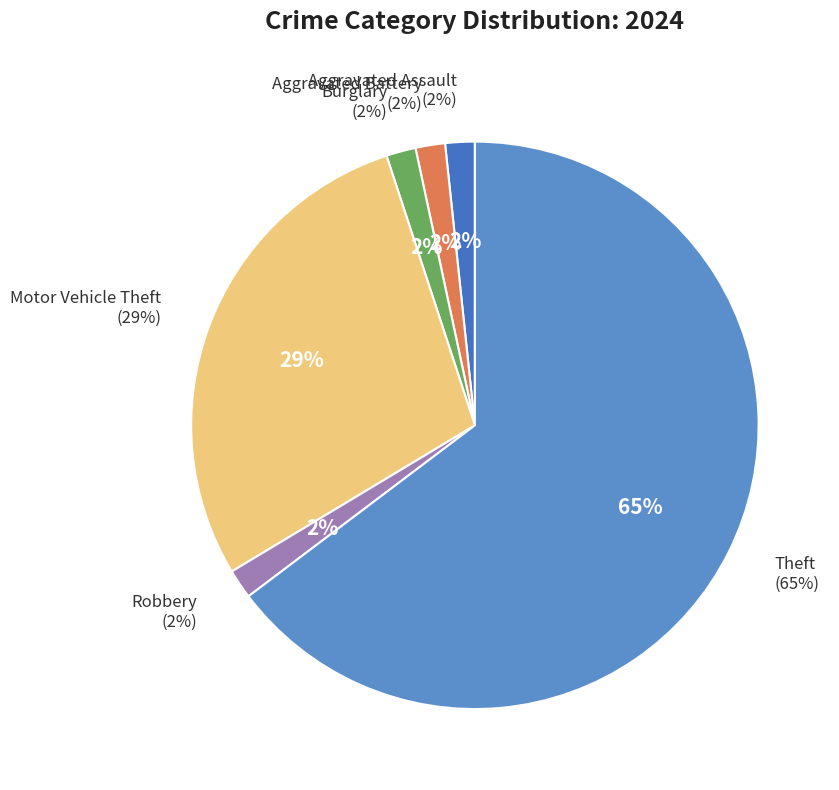

Is there any slice that represents more than half of the pie?

Yes